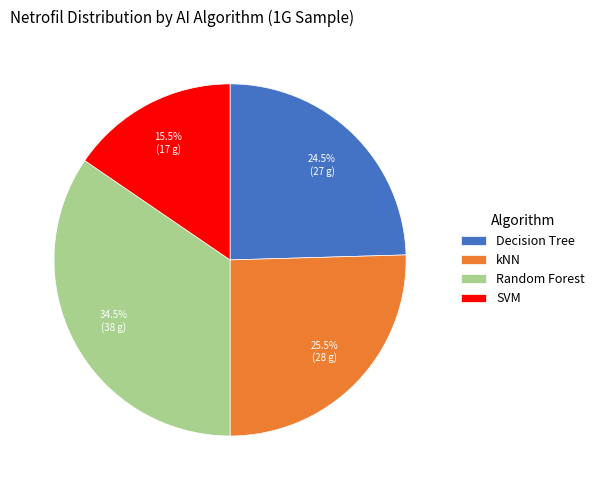

Is there a majority slice in this chart?

No